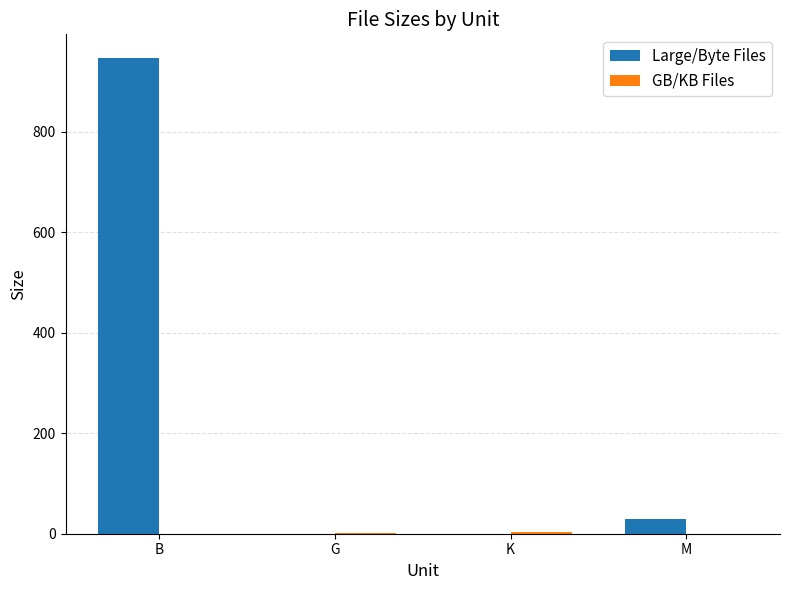

What is the highest value of the Large/Byte Files series?

946.0